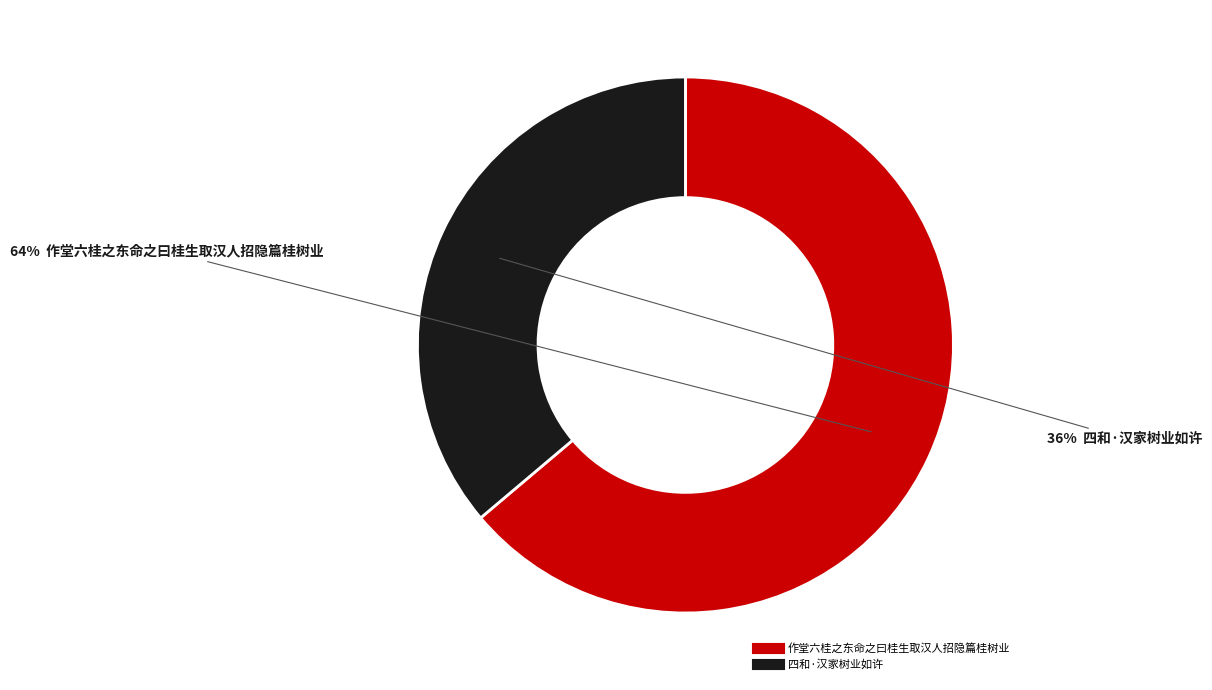

To the nearest percent, what is the difference between the 作堂六桂之东命之曰桂生取汉人招隐篇桂树业 and 四和·汉家树业如许 slice percentages?

28%